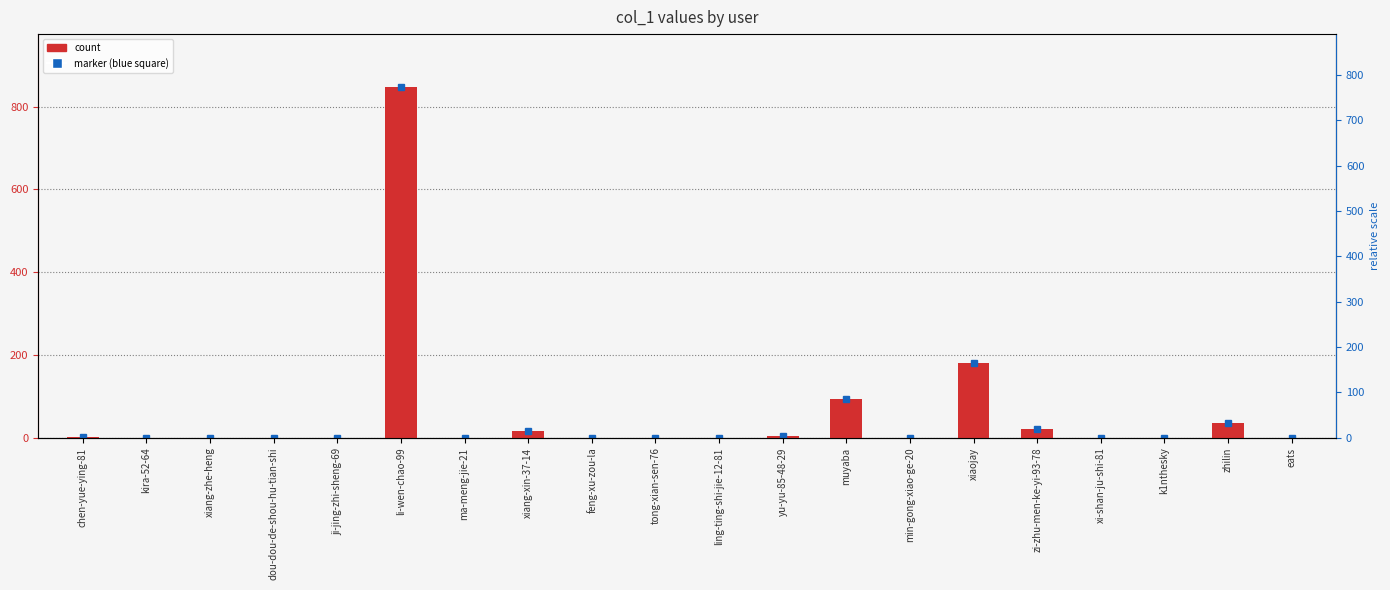

Rank the categories by value from lowest to highest.

kira-52-64, xiang-zhe-heng, dou-dou-de-shou-hu-tian-shi, ji-jing-zhi-sheng-69, ma-meng-jie-21, feng-xu-zou-la, tong-xian-sen-76, ling-ting-shi-jie-12-81, min-gong-xiao-ge-20, xi-shan-ju-shi-81, k1nthesky, eats, chen-yue-ying-81, yu-yu-85-48-29, xiang-xin-37-14, zi-zhu-men-ke-yi-93-78, zhilin, muyaba, xiaojay, li-wen-chao-99